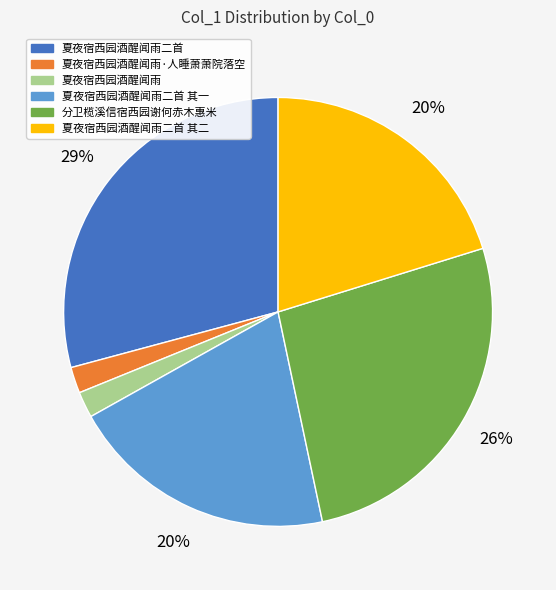

Which has a higher value, 夏夜宿西园酒醒闻雨·人睡萧萧院落空 or 夏夜宿西园酒醒闻雨二首?

夏夜宿西园酒醒闻雨二首